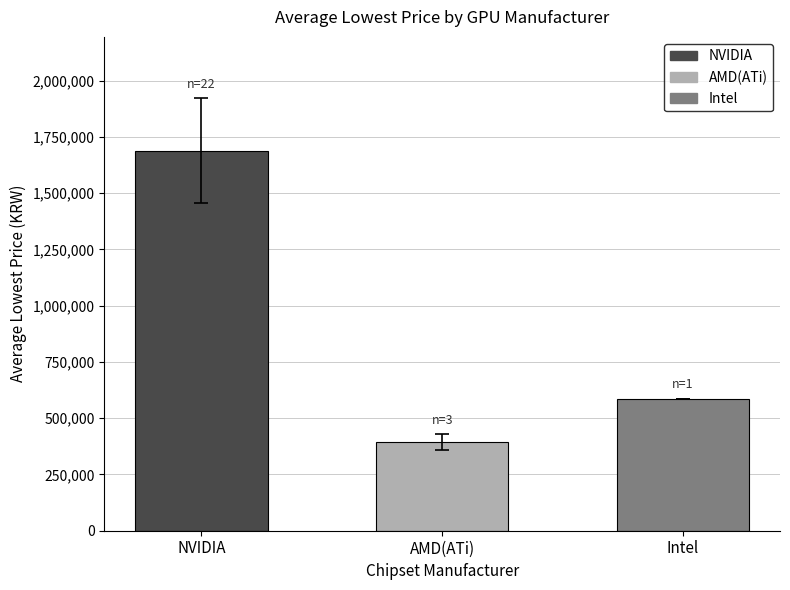

Approximately how many times larger is the value at AMD(ATi) compared to NVIDIA?

0.2